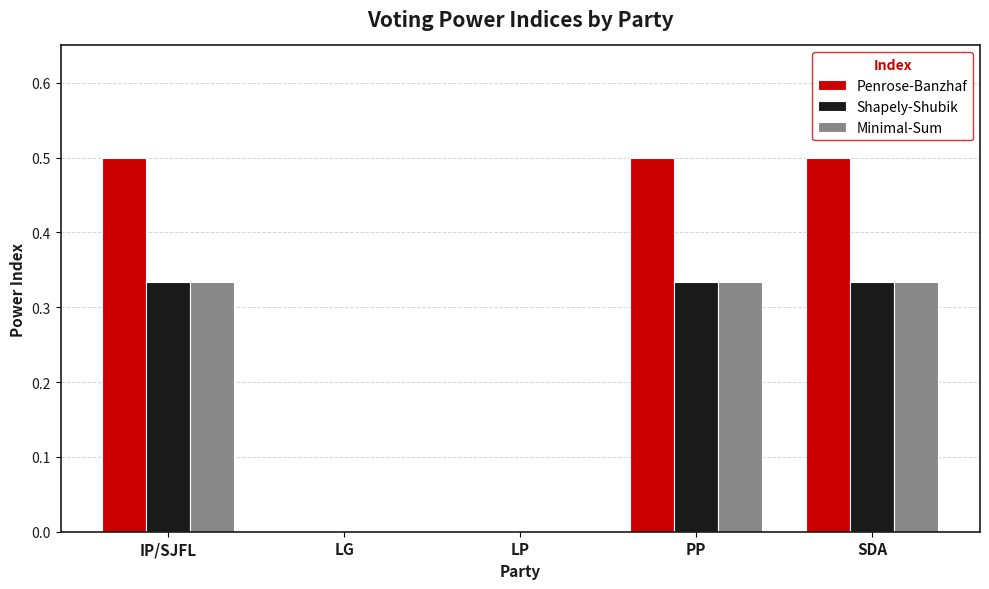

What is the sum of all Minimal-Sum values?

1.0